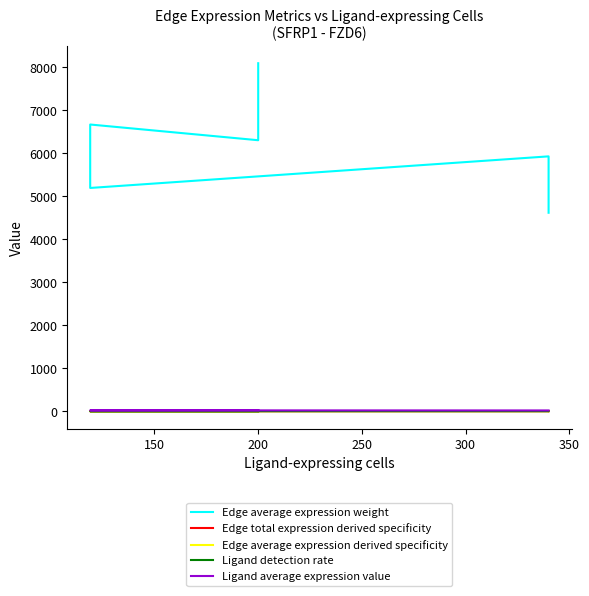

How many values in the Edge average expression weight series are below 6061?

4